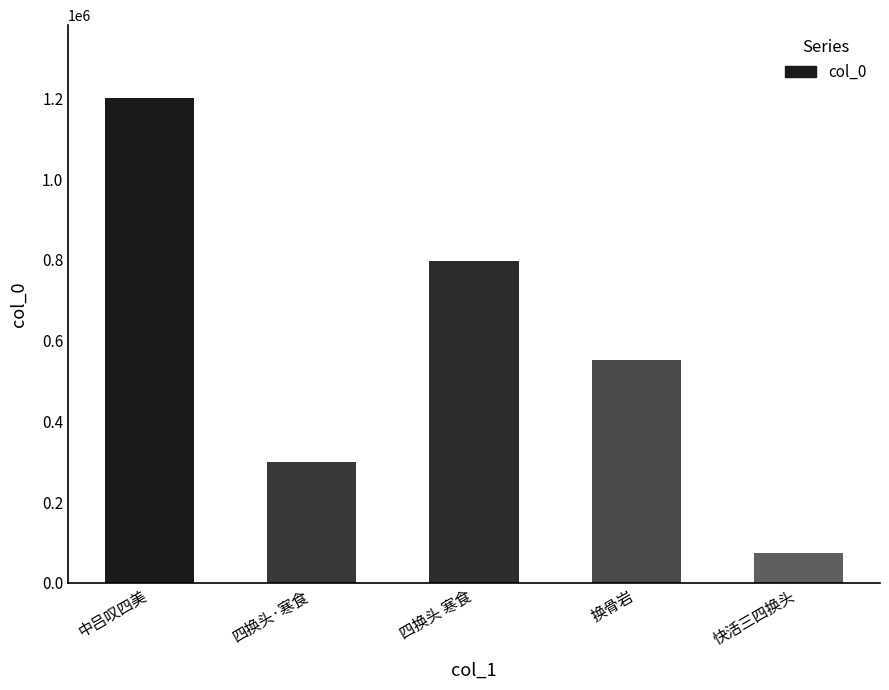

What is the sum of the values at 四换头 寒食 and 快活三四换头?

871858